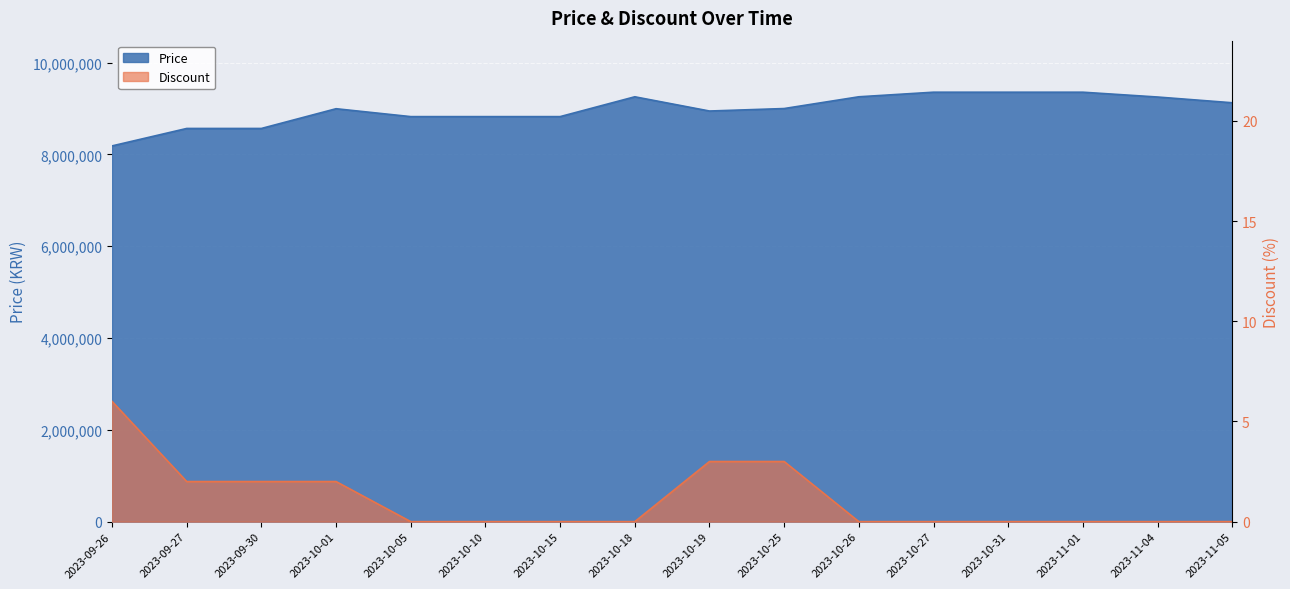

Does the chart display data point markers on the line(s)?

No